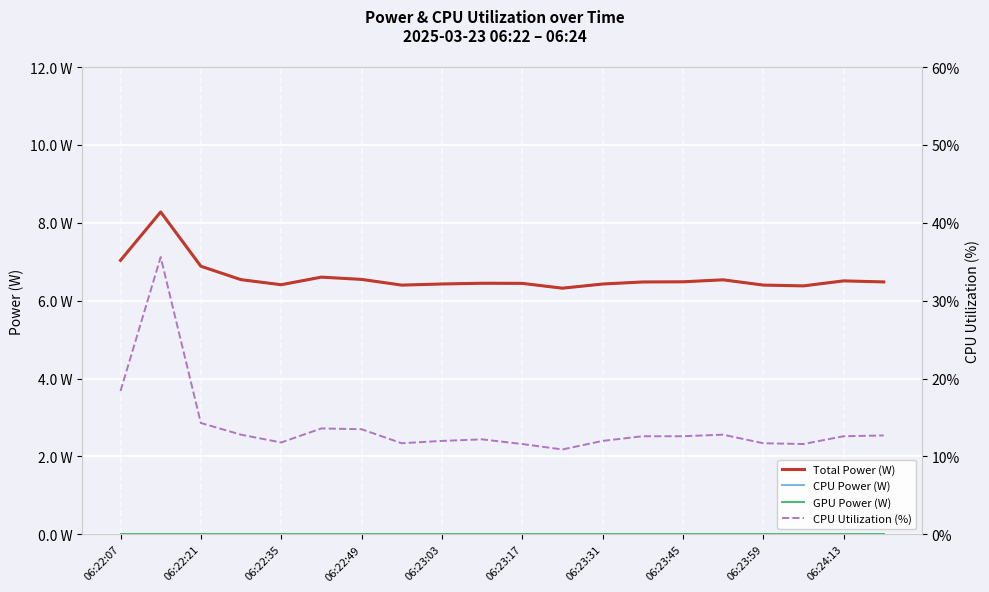

Is it true that CPU Power (W) equals 3.3 at 06:22:35?

False